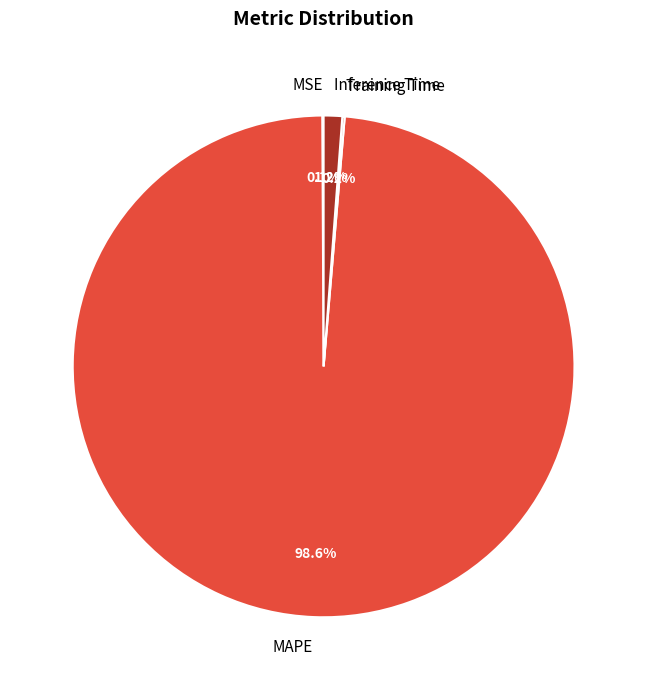

What is the majority slice?

MAPE